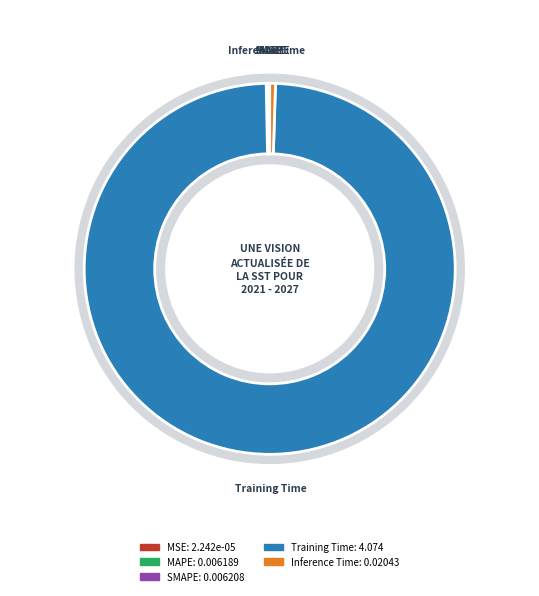

How many segments does this pie chart have?

5